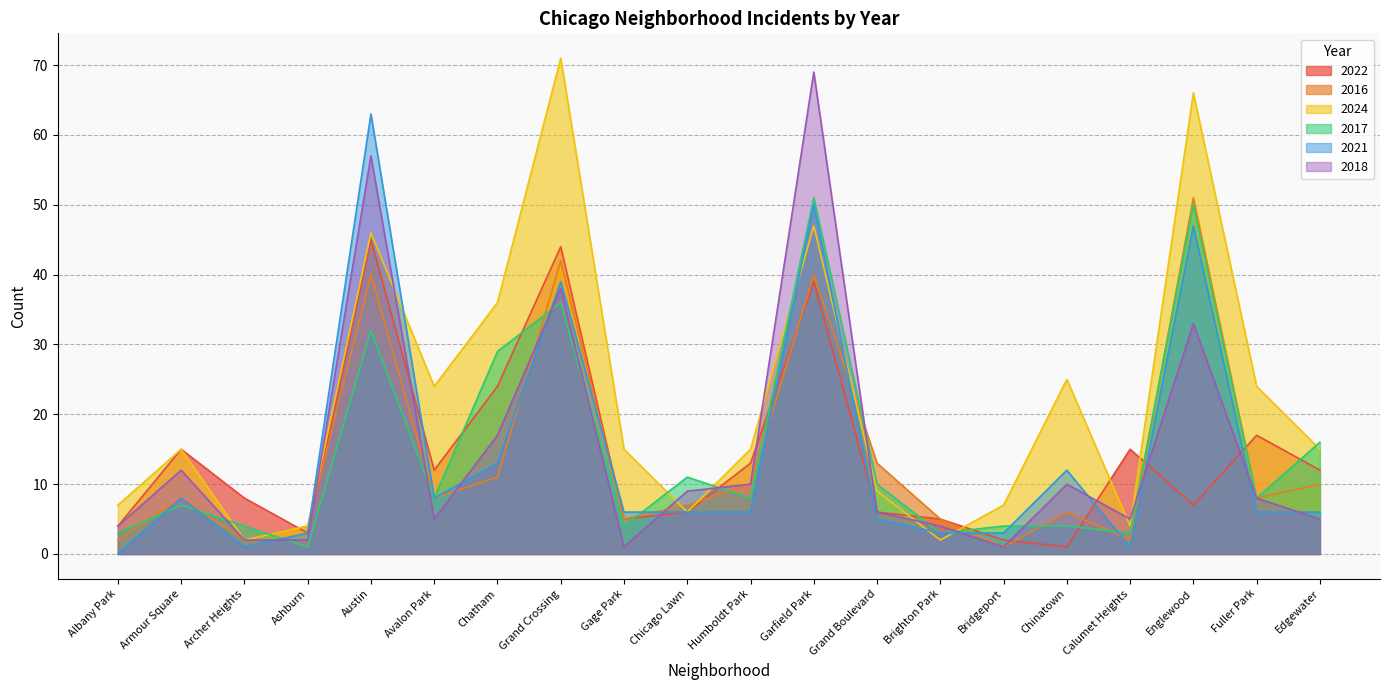

What position from the right is Humboldt Park?

10